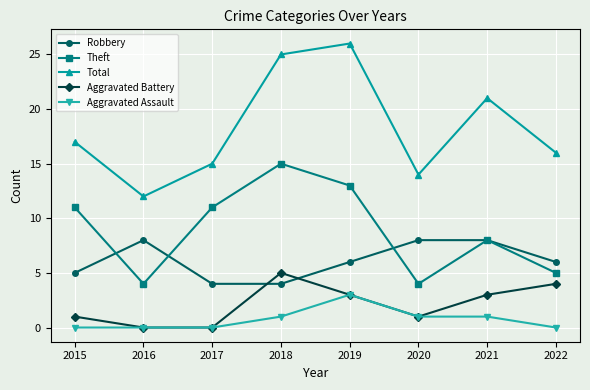

How many distinct data groups are displayed?

5